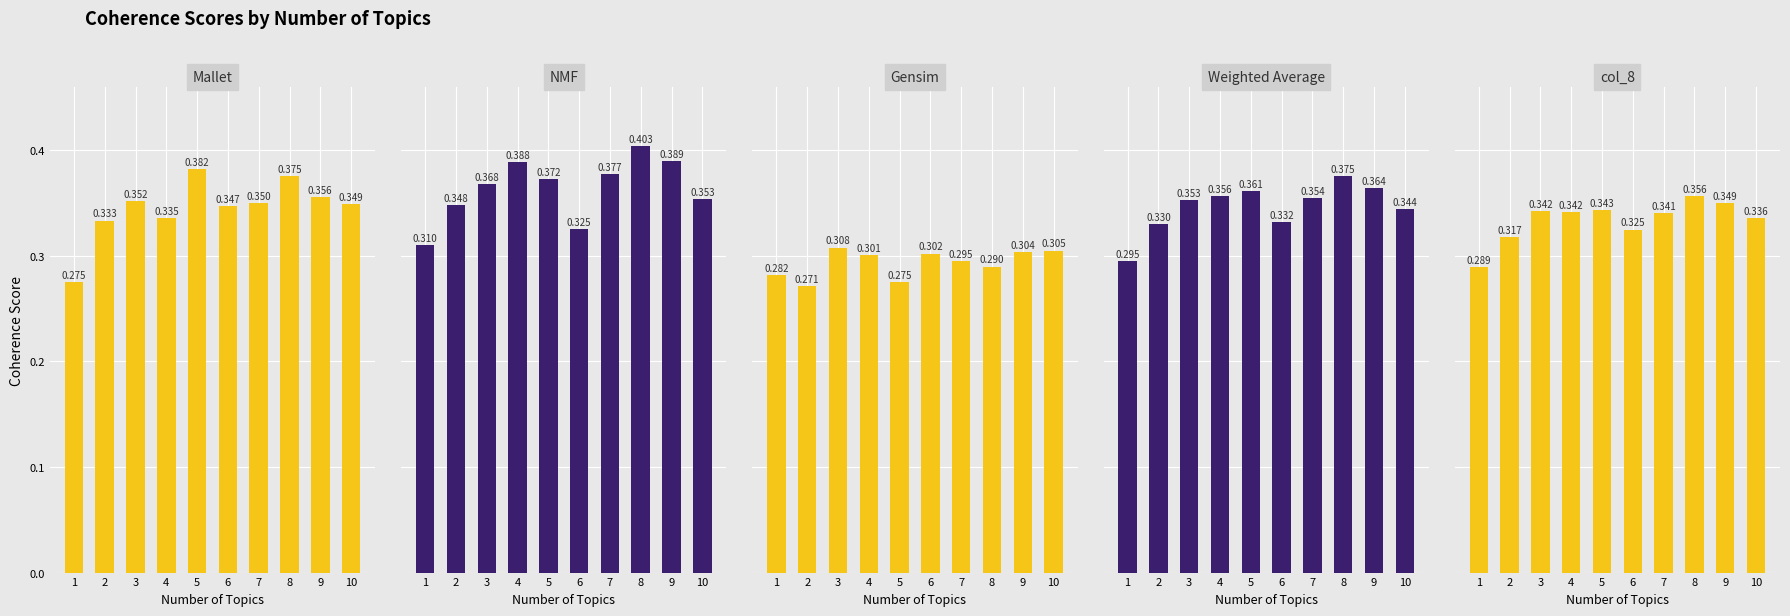

What are all the series names shown in the legend?

Mallet, NMF, Gensim, Weighted Average, col_8